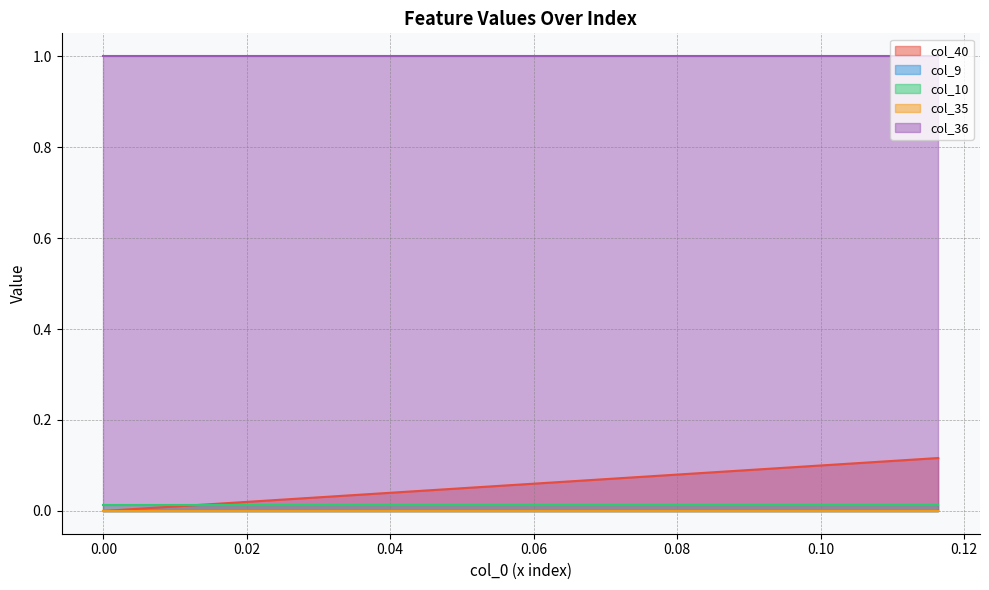

True or false: col_36 and col_10 intersect in this chart.

False